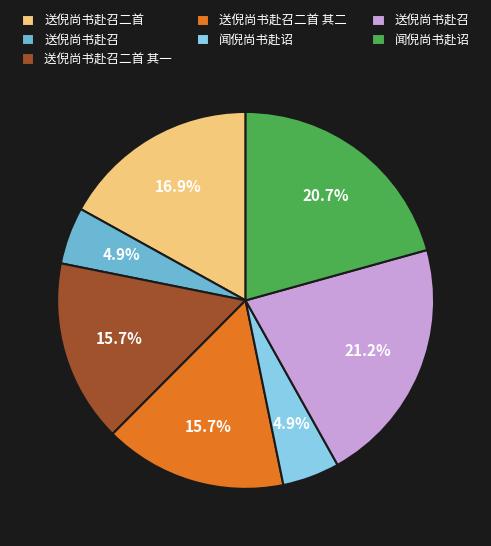

Is there any slice that represents more than half of the pie?

No